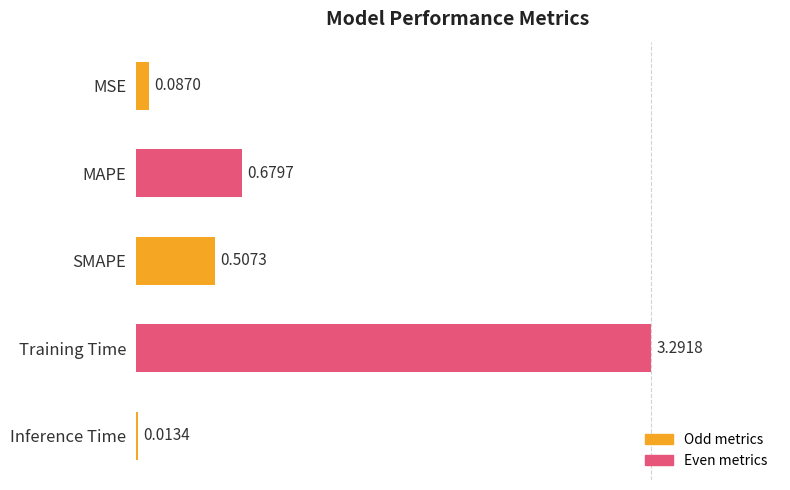

What is the sum of all values?

4.6